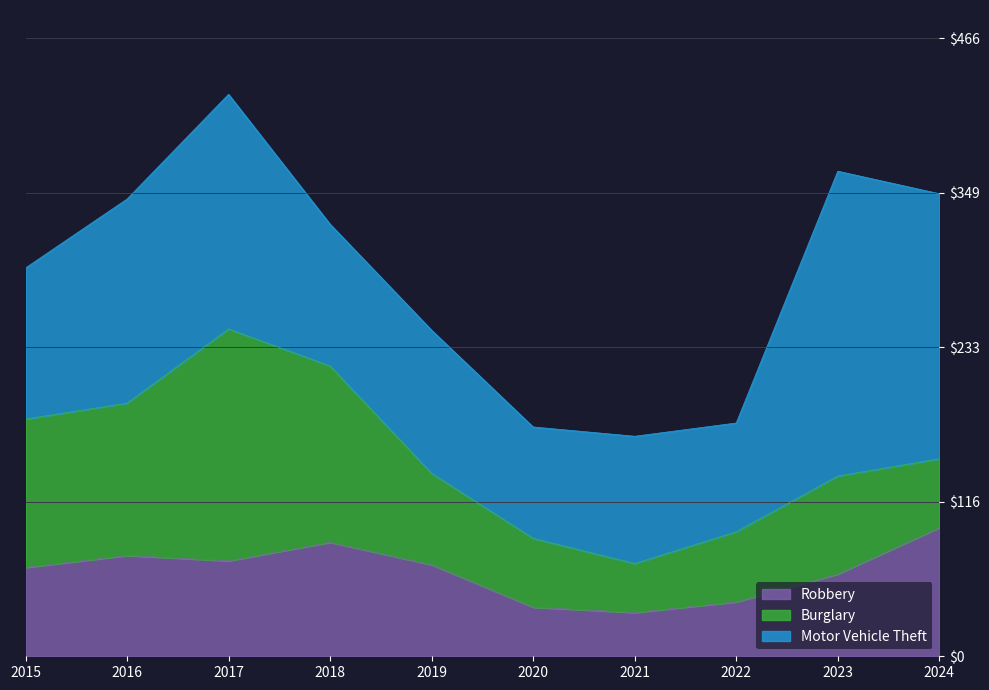

What is the minimum value for Robbery?

33